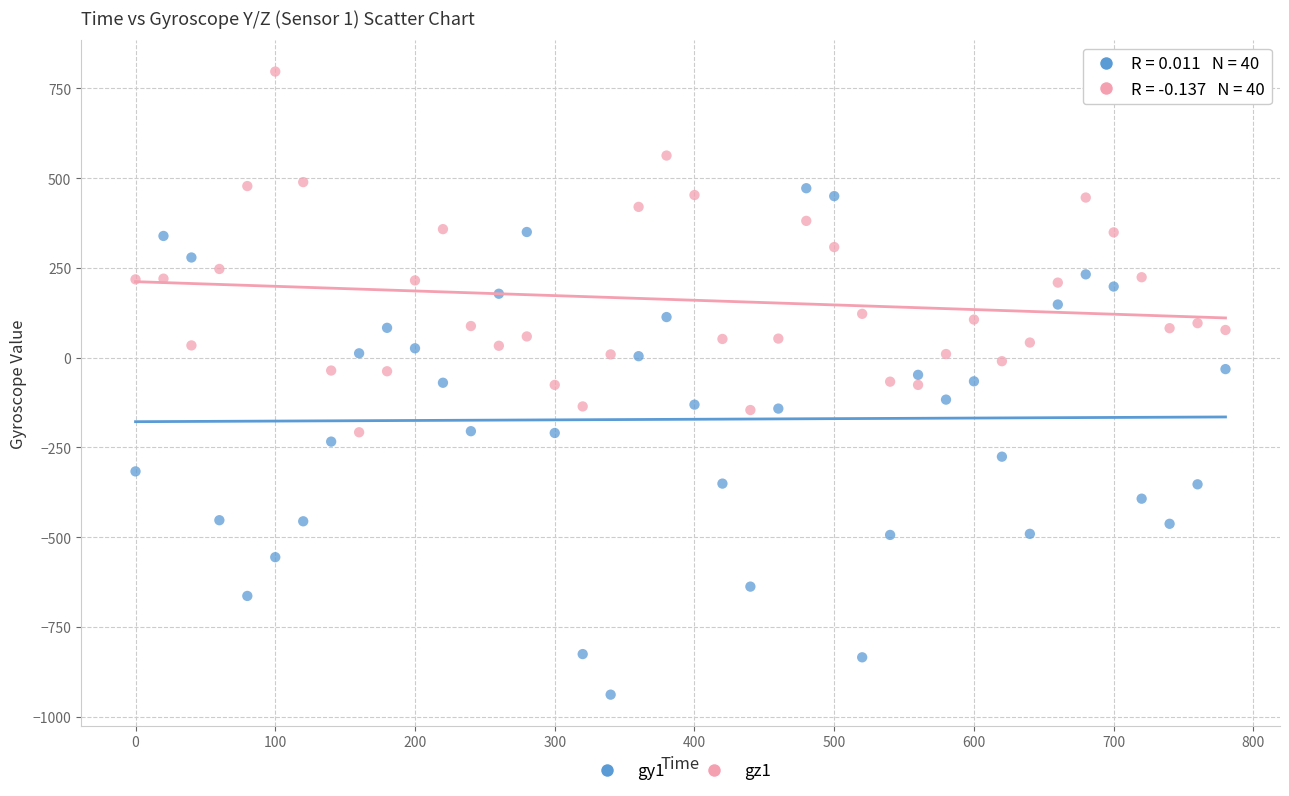

Across all data points, what is the range of Y values (max minus min)?

1736